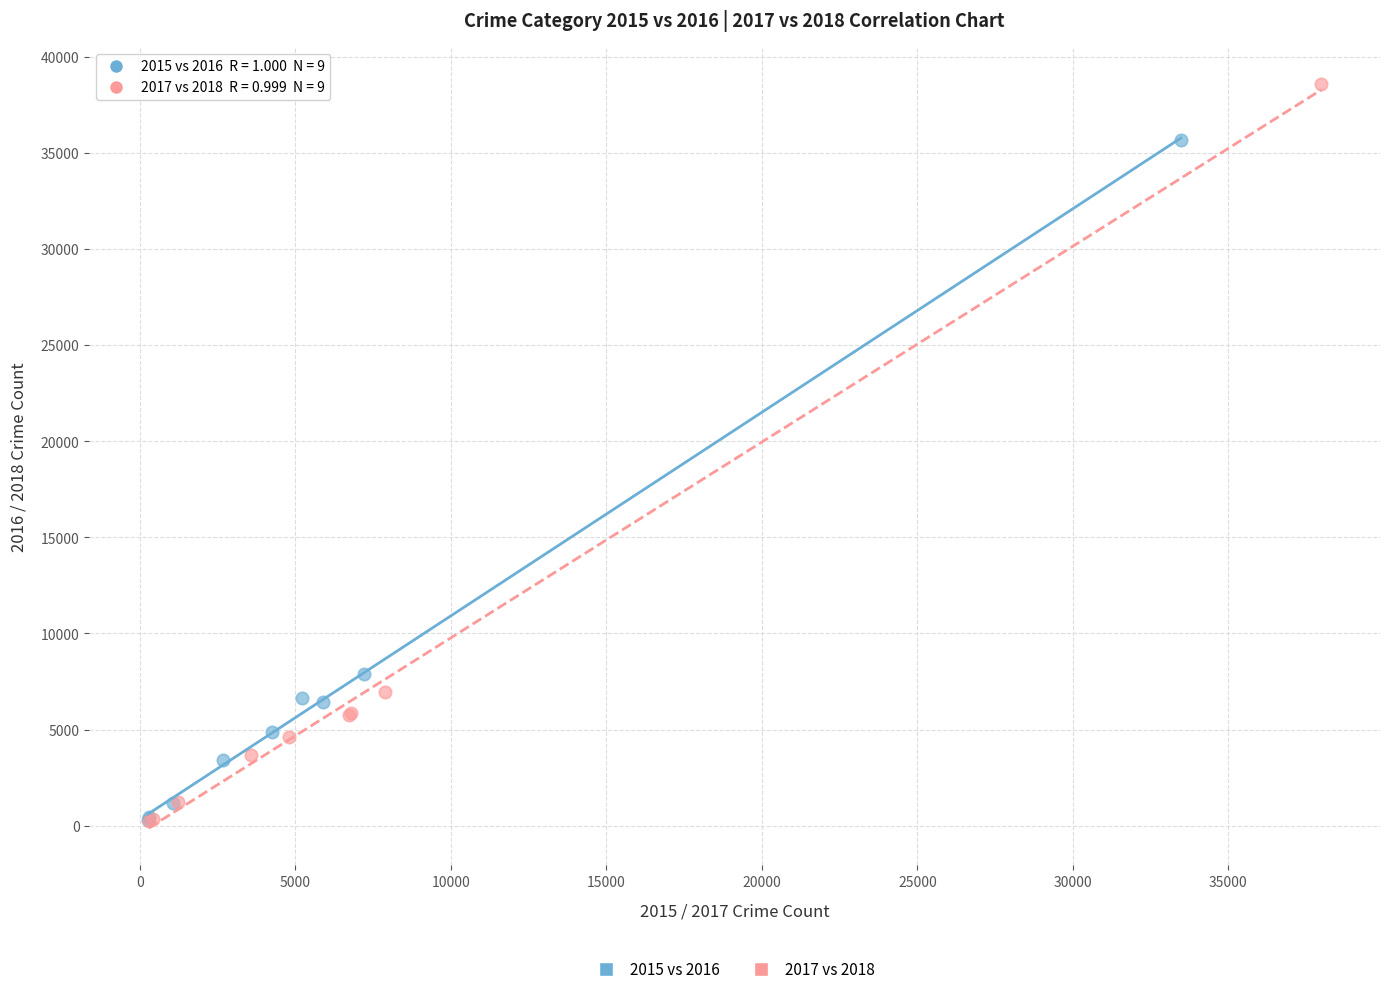

Which series contains the highest Y value?

2017 vs 2018